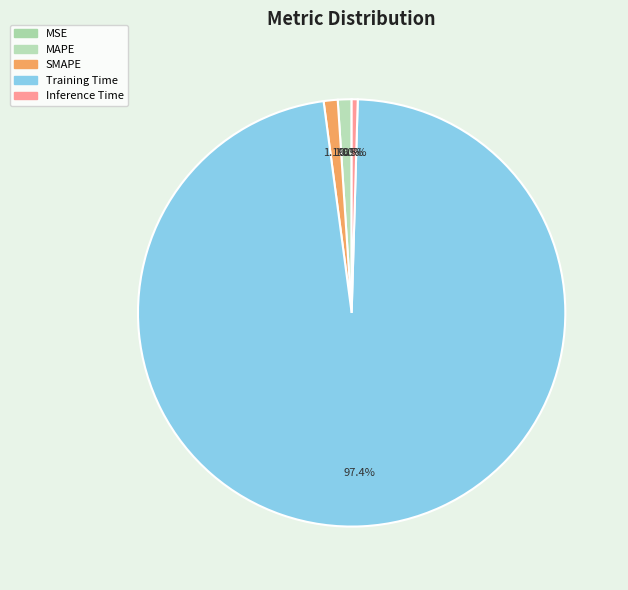

What is the smallest slice in the pie chart?

MSE